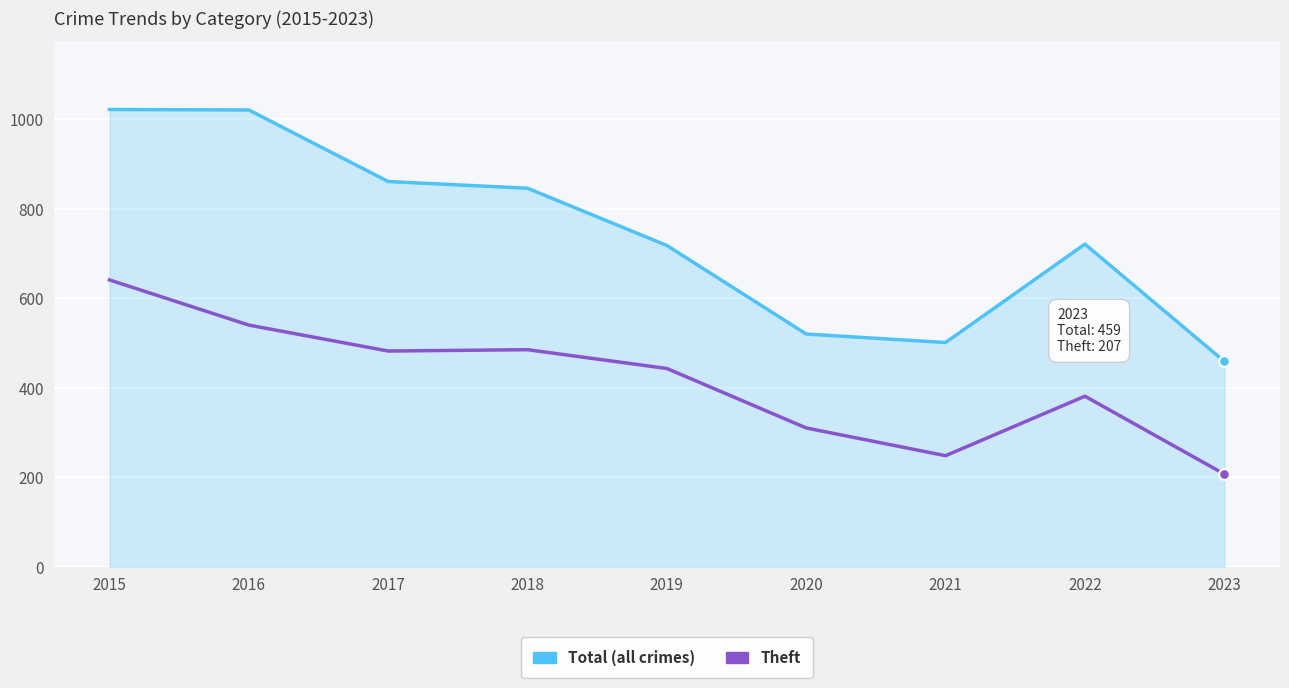

At which category is the sum across all series the highest?

2015